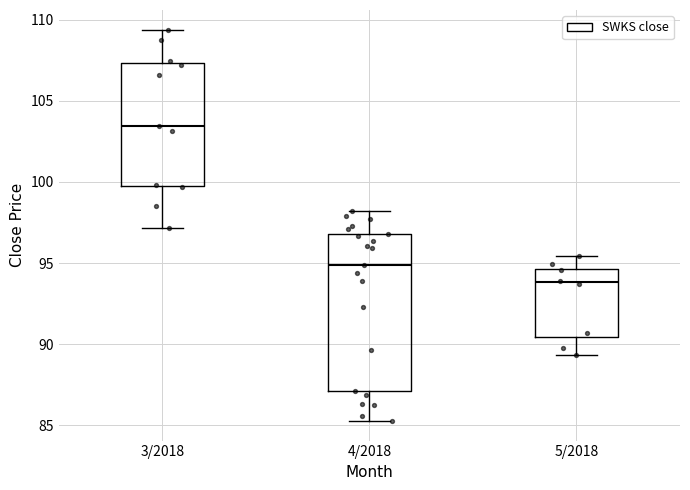

Comparing the boxes themselves (not the whiskers), which one is the tallest?

4/2018